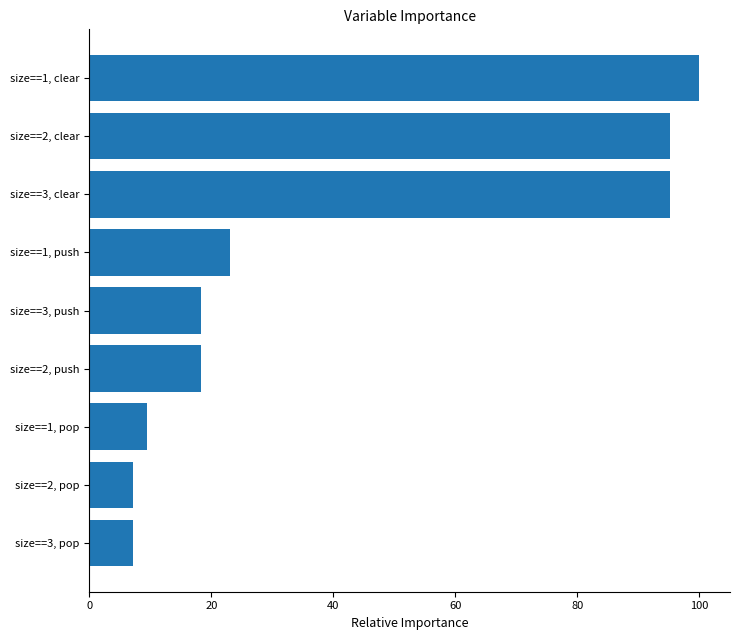

Reading top to bottom, what are all the values shown in this chart?

size==1, clear=100.0	size==2, clear=95.2	size==3, clear=95.2	size==1, push=23.0	size==3, push=18.3	size==2, push=18.3	size==1, pop=9.5	size==2, pop=7.1	size==3, pop=7.1